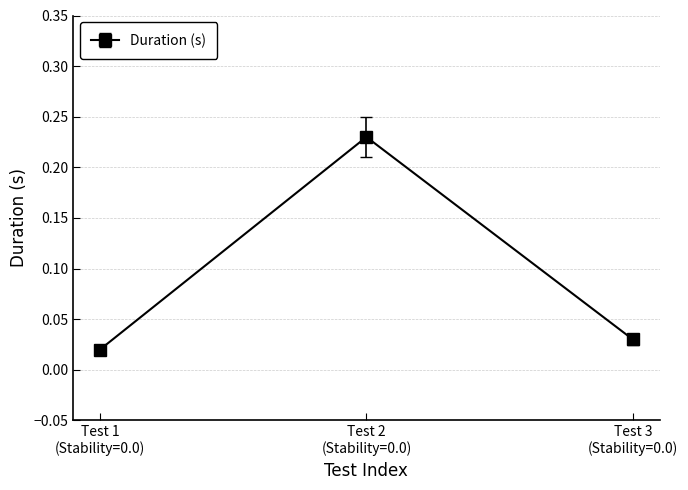

What is the sum of all values?

0.3